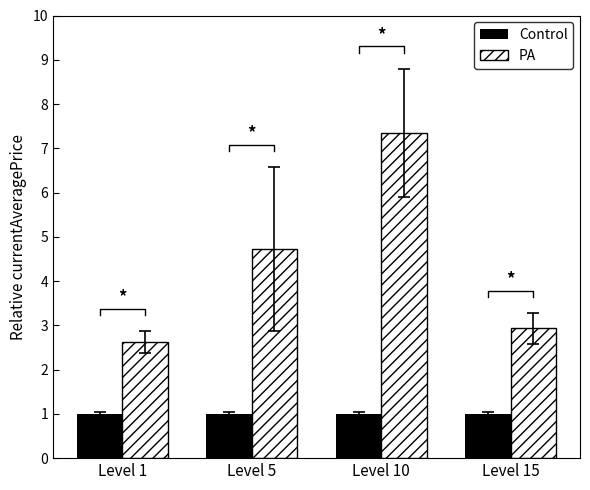

Reading right to left, what are all the values shown in this chart?

Control: Level 15=1.0	Level 10=1.0	Level 5=1.0	Level 1=1.0
PA: Level 15=2.9	Level 10=7.3	Level 5=4.7	Level 1=2.6